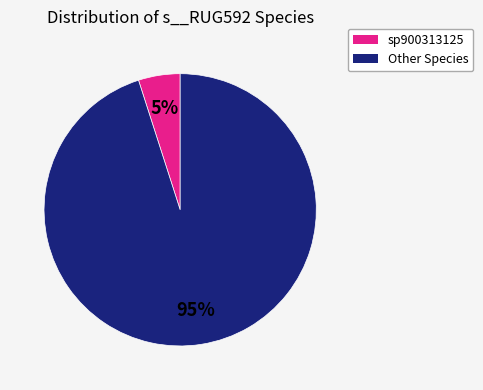

To the nearest percent, what is the difference between the largest and smallest slice percentages?

90%